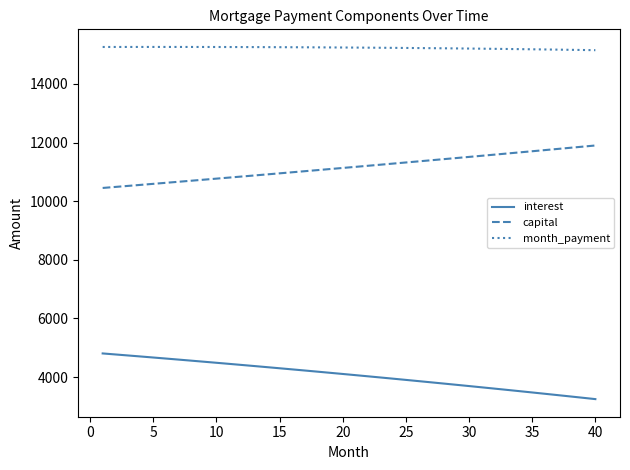

True or false: month_payment and interest intersect in this chart.

False